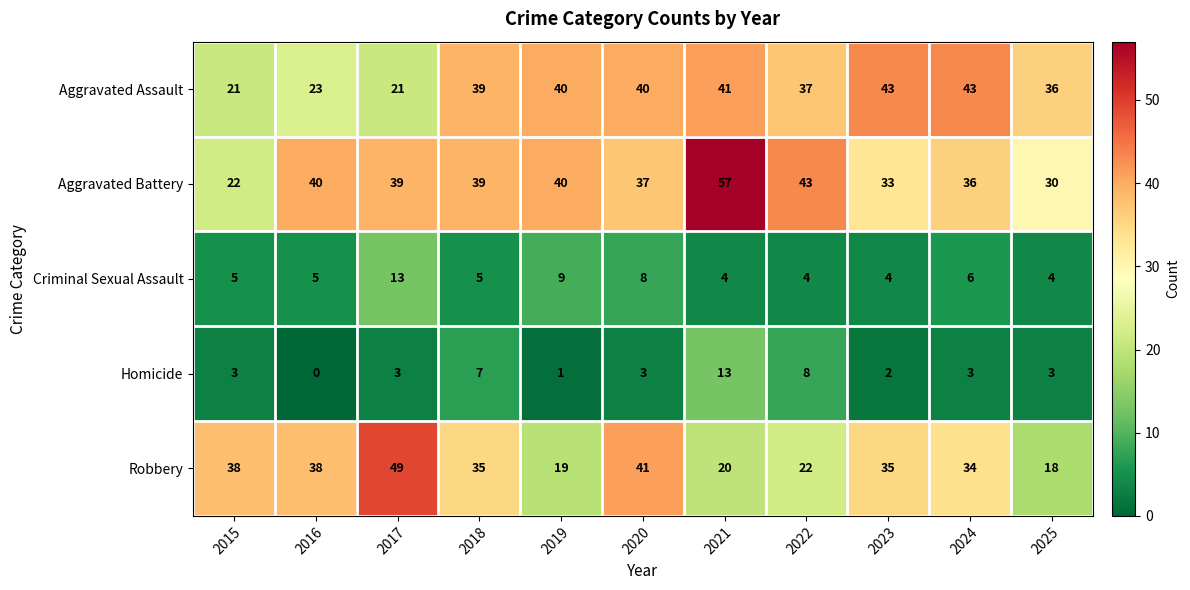

What is the maximum value shown in the chart?

57